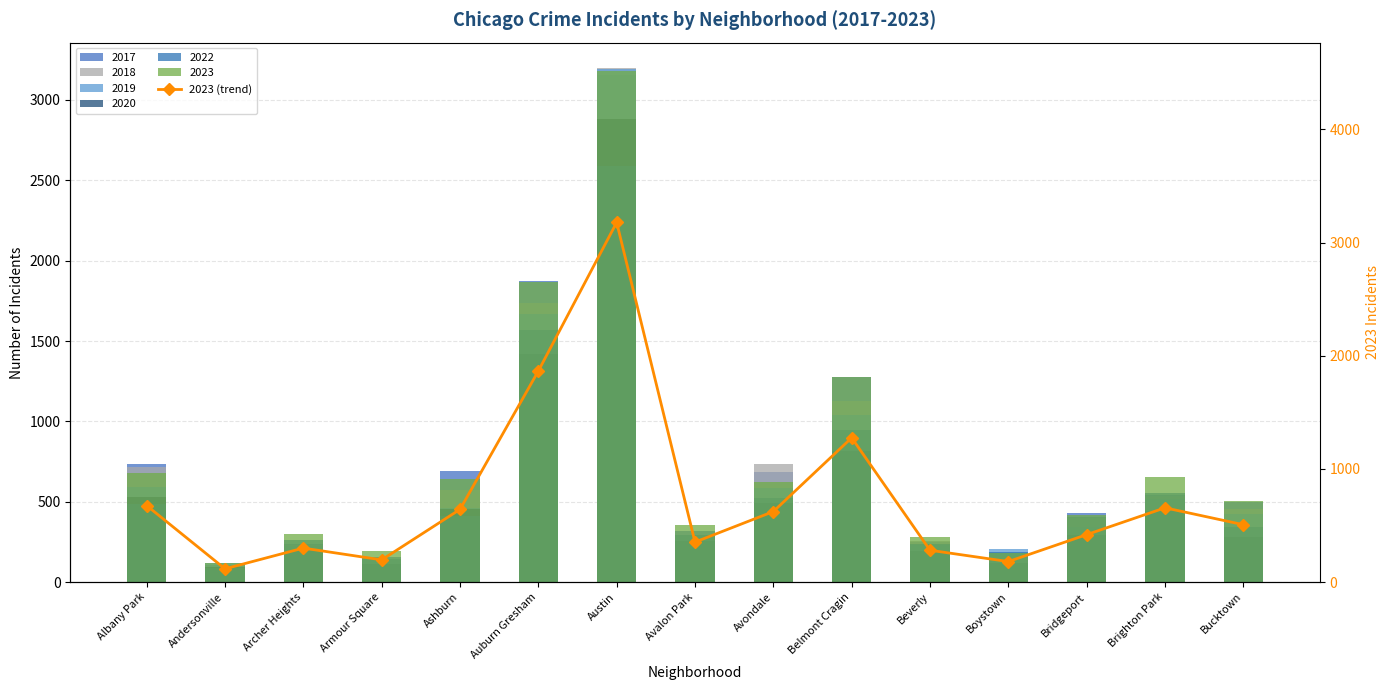

What position from the left is Armour Square?

4